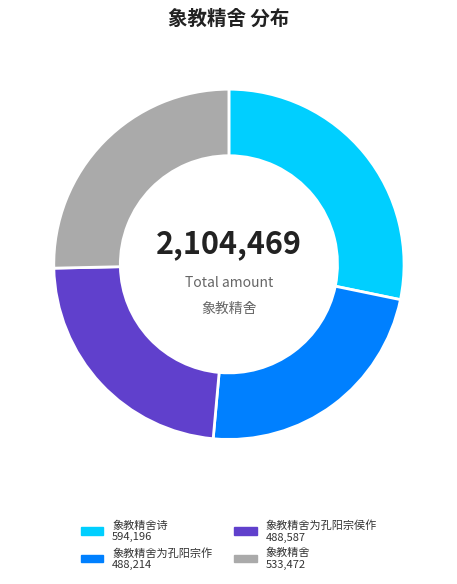

Does any single category account for the majority?

No